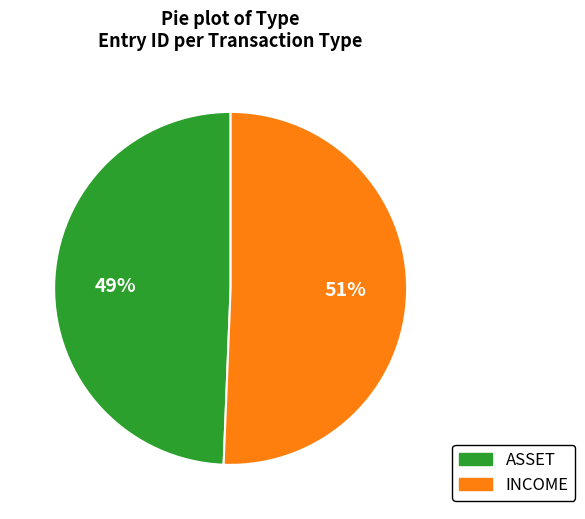

The ASSET slice represents 62% of the pie. True or false?

False